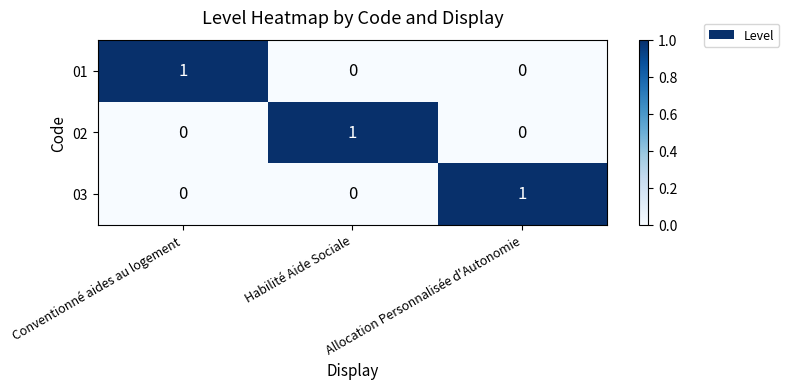

How many series are shown in this chart?

3